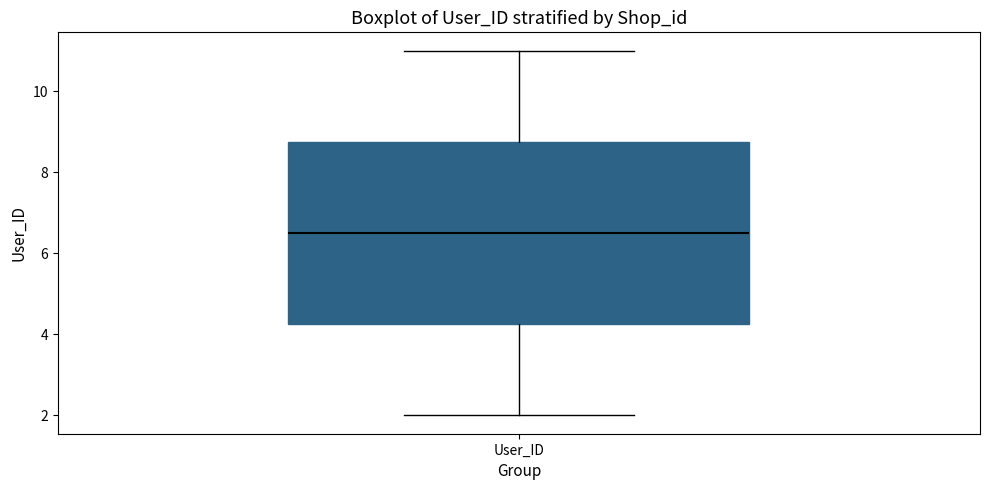

Transcribe this box plot: give where the median line is, the range the box spans, and where the two whiskers end, as read against the y-axis. The values are not printed on the chart, so give them approximately, as read against the axis.

median 6.6, box 4.2 to 8.8, whiskers 2.0 to 11.0